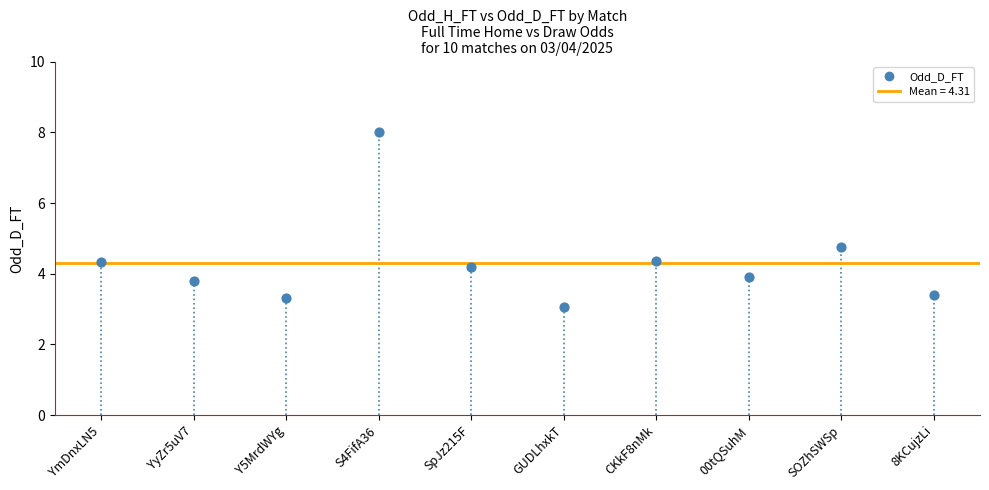

What Y value in the scatter plot is closest to 5?

4.8